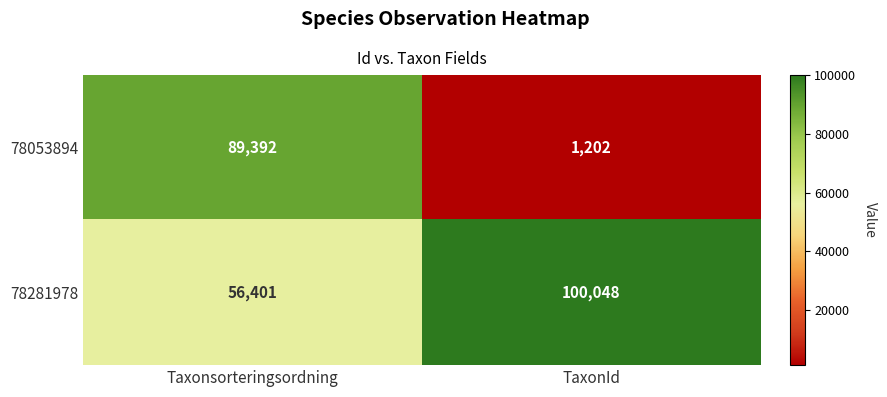

What is the maximum value for 78053894?

89392